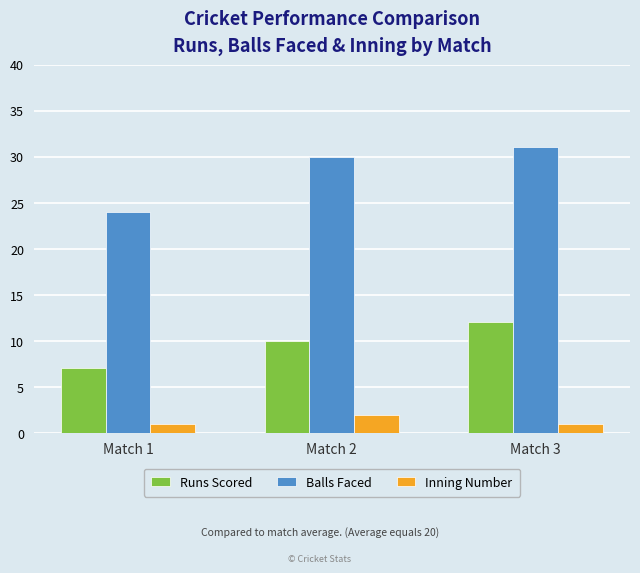

At which label is Runs Scored closest to 9?

Match 2